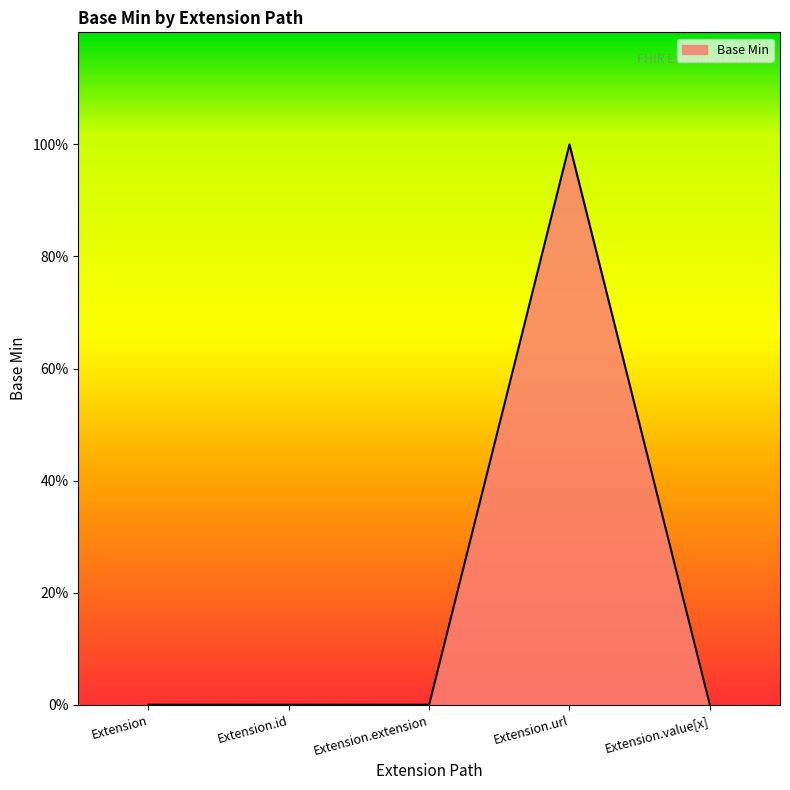

What position from the left is Extension.url?

4